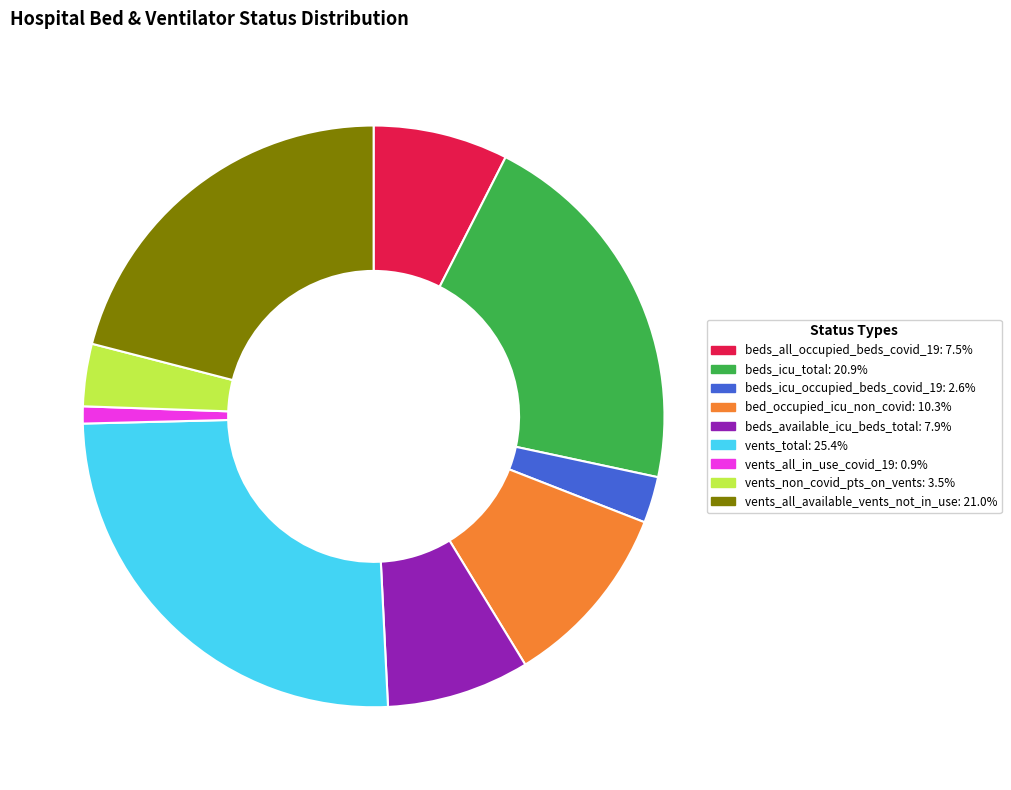

Do bed_occupied_icu_non_covid and vents_total together represent more than half of the pie?

No